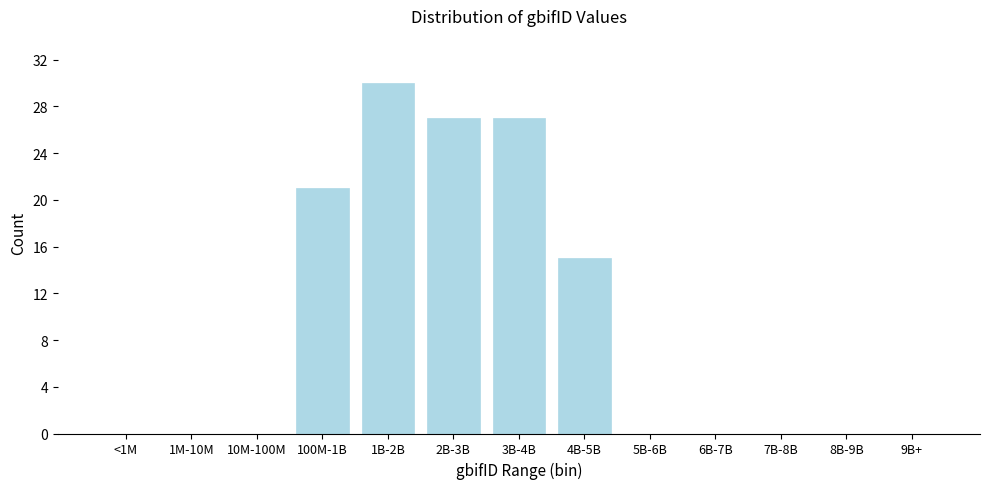

Reading left to right, extract all data points from this chart.

<1M=0	1M-10M=0	10M-100M=0	100M-1B=21	1B-2B=30	2B-3B=27	3B-4B=27	4B-5B=15	5B-6B=0	6B-7B=0	7B-8B=0	8B-9B=0	9B+=0